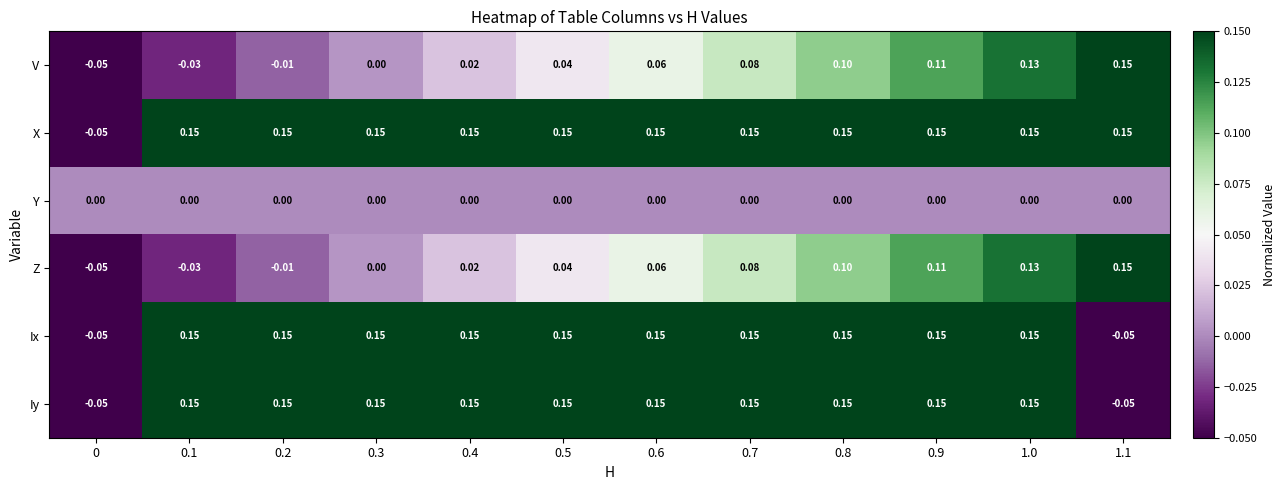

Which series has the largest total across all categories?

X